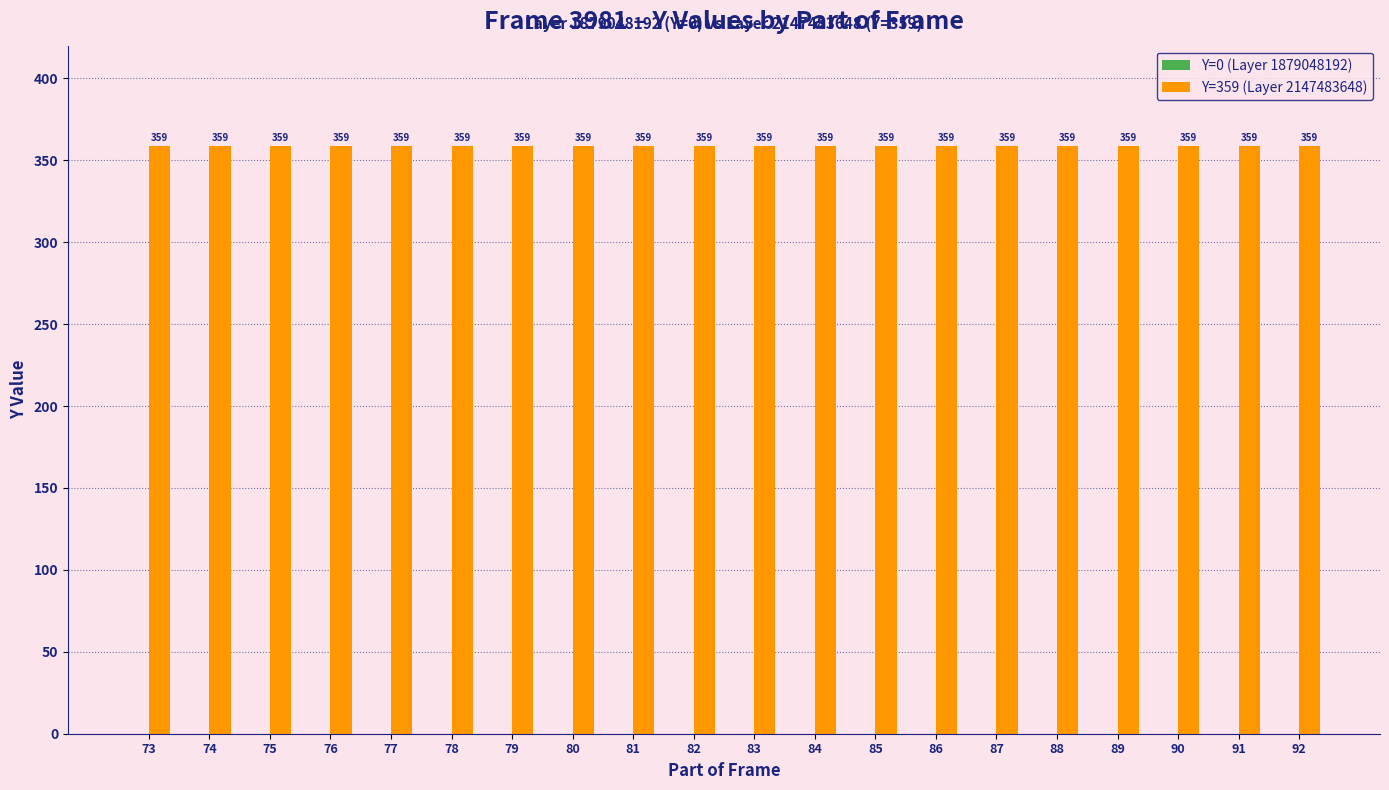

Is the value of Y=0 (Layer 1879048192) at 76 greater than the value of Y=359 (Layer 2147483648) at 84?

No